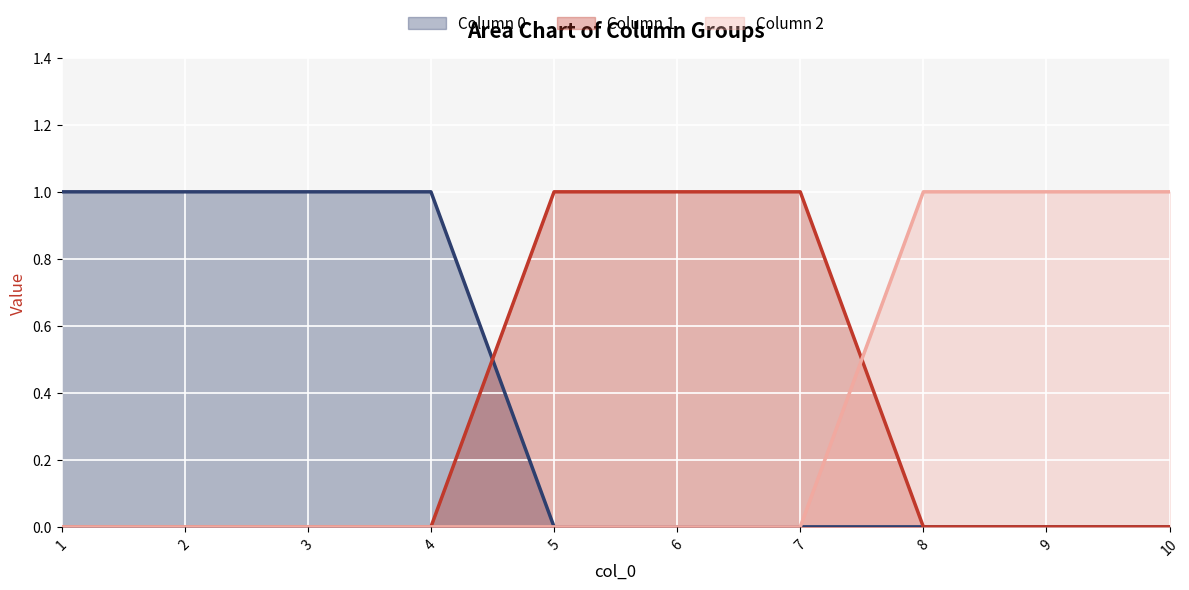

What is the sum of all col_1 line values?

3